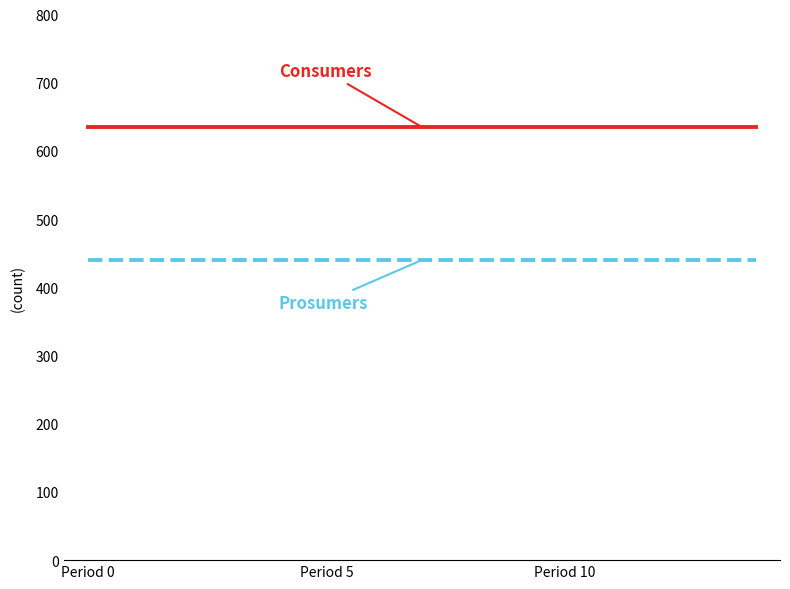

Reading left to right, transcribe all the data shown in this chart.

Consumers: 635	635	635	635	635	635	635	635	635	635	635	635	635	635	635
Prosumers: 440	440	440	440	440	440	440	440	440	440	440	440	440	440	440